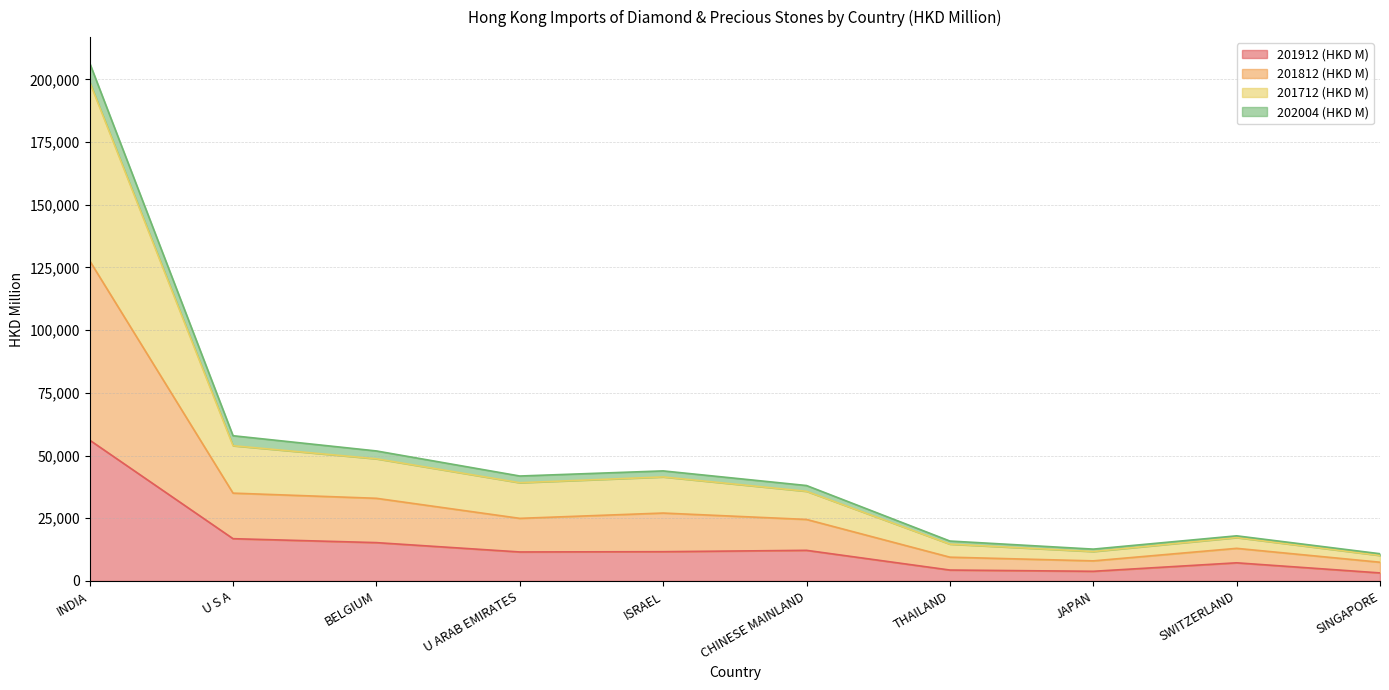

How many lines are shown in the chart?

4